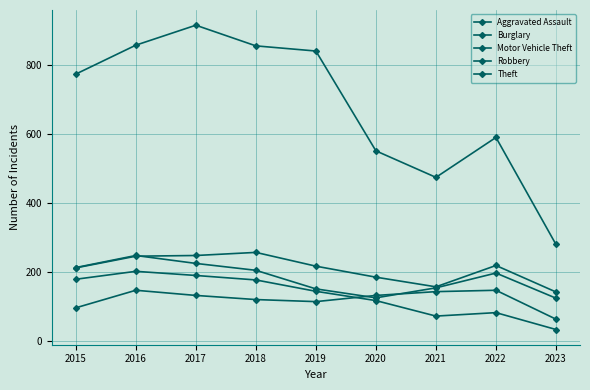

True or false: Burglary and Motor Vehicle Theft intersect in this chart.

False